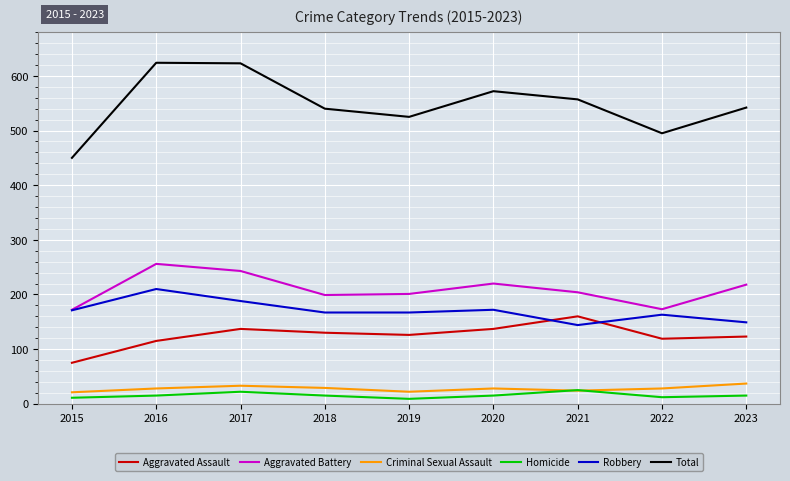

Which series has the largest total across all categories?

Total